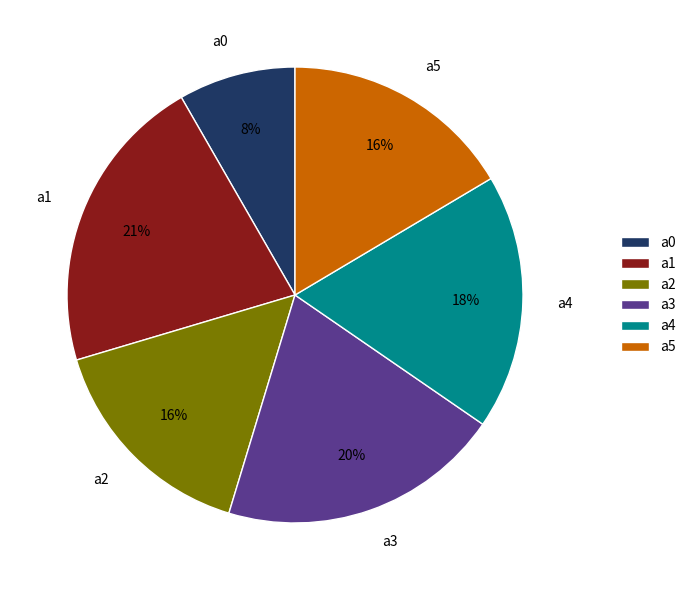

To the nearest percent, what is the combined percentage of a0 and a3?

28%